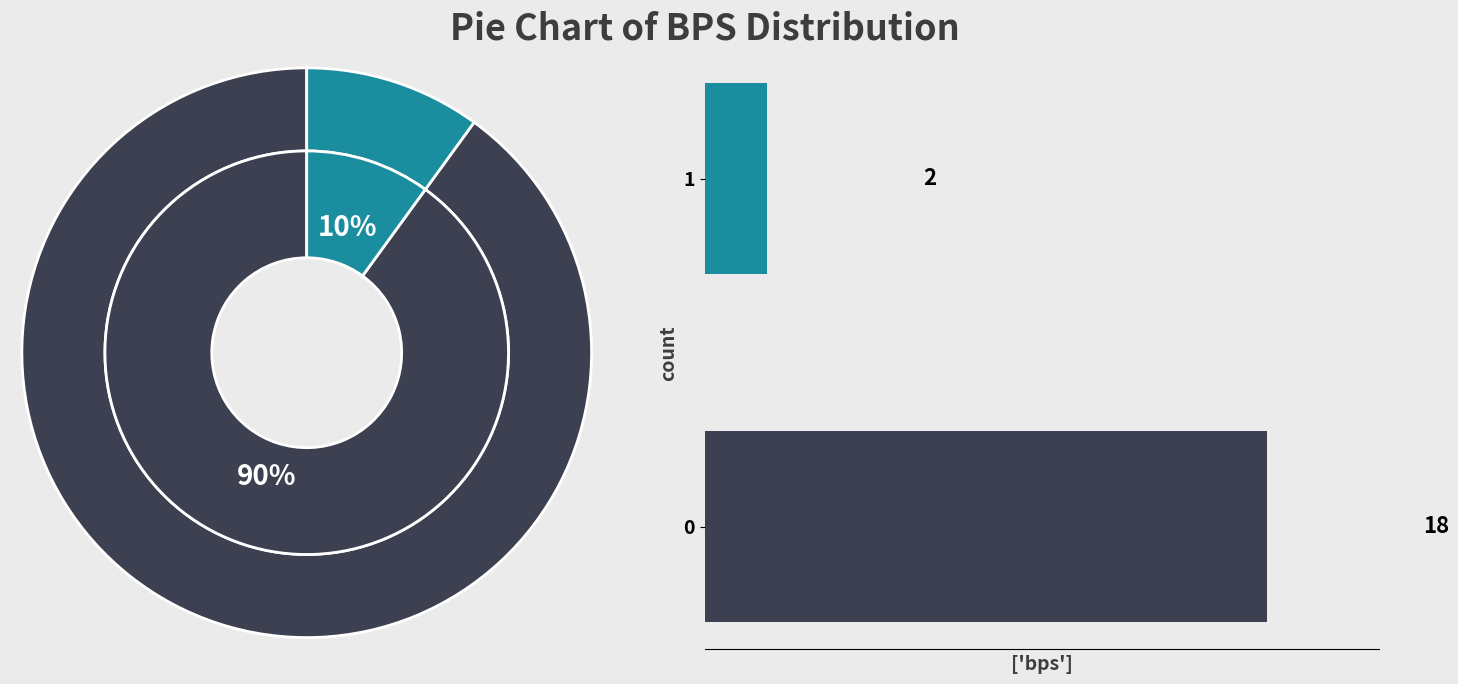

Which category has the smallest portion of the pie?

1